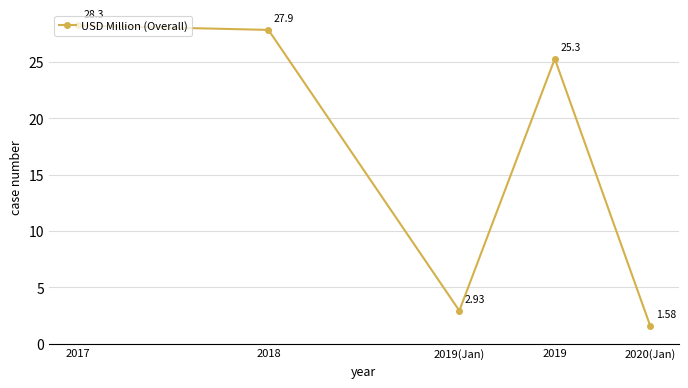

How many distinct data groups are displayed?

1